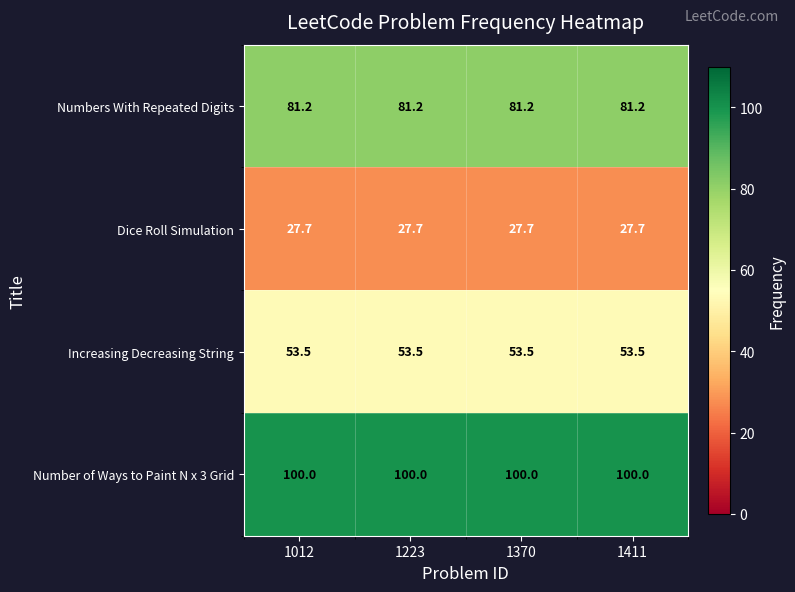

The Number of Ways to Paint N x 3 Grid series shows 37.7 at 1012. True or false?

False